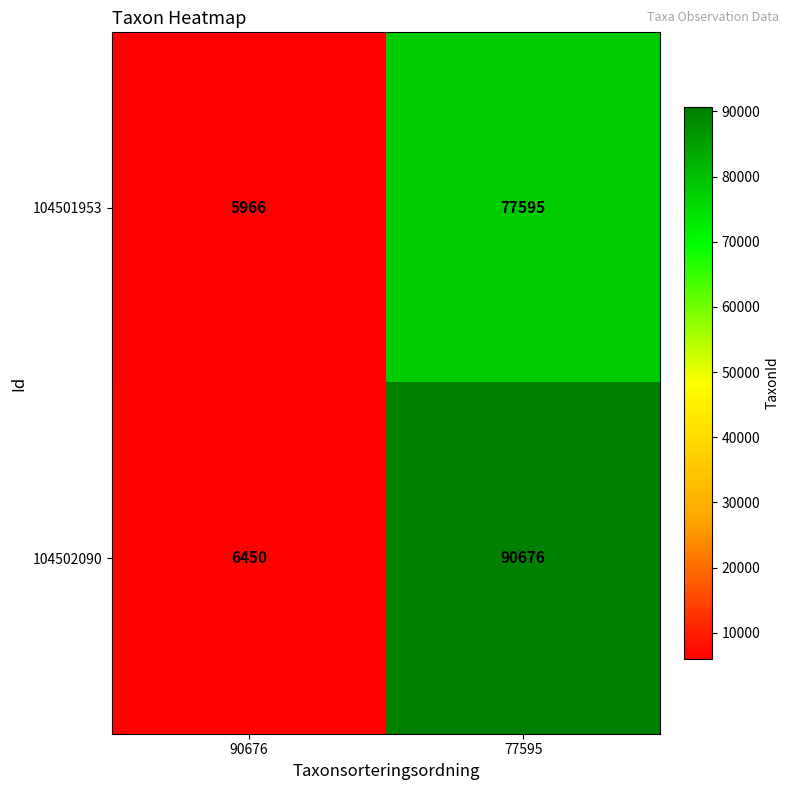

Reading right to left, list all the values displayed in this chart.

104501953: 77595=77595	90676=5966
104502090: 77595=90676	90676=6450